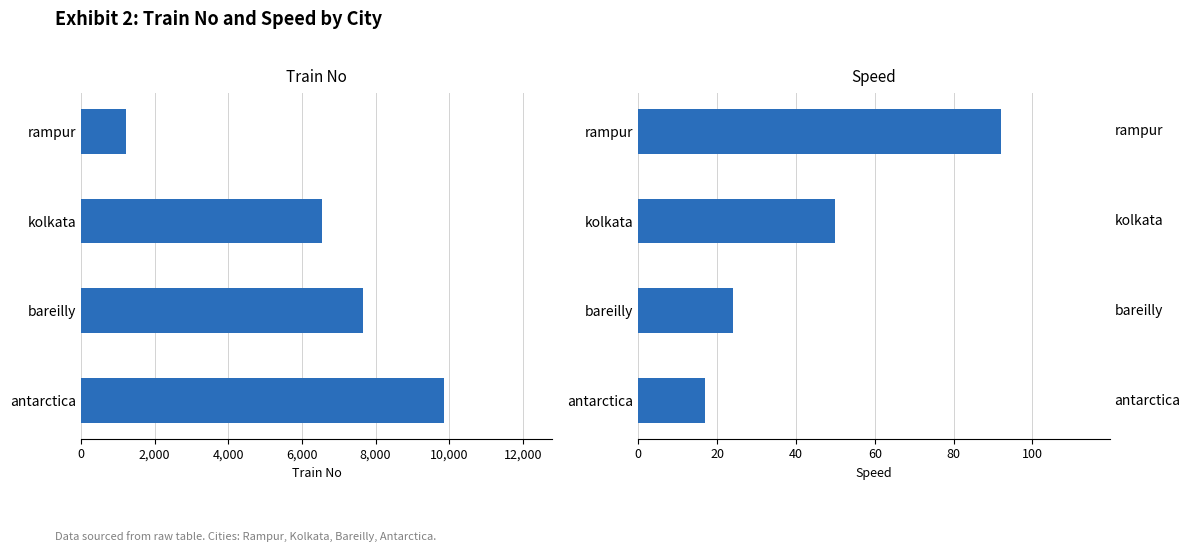

What is the average value of the Train No series?

6318